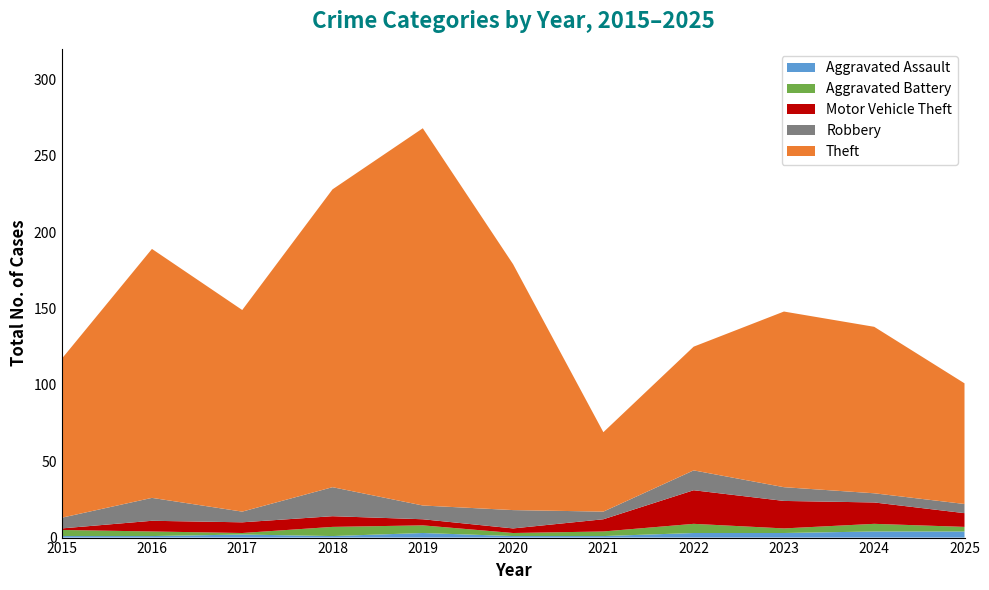

Reading left to right, extract all data points from this chart.

Aggravated Assault: 1	1	2	1	3	1	1	3	3	4	4
Aggravated Battery: 4	3	1	6	5	2	3	6	3	5	3
Motor Vehicle Theft: 1	7	7	7	4	3	8	22	18	14	9
Robbery: 7	15	7	19	9	12	5	13	9	6	6
Theft: 104	163	132	195	247	161	52	81	115	109	79